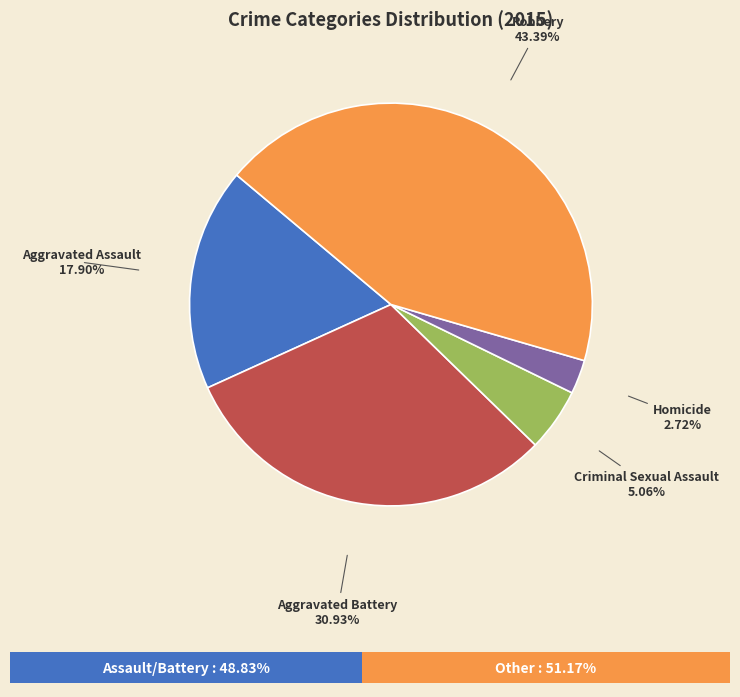

What percentage is the Aggravated Battery slice, to the nearest percent?

31%